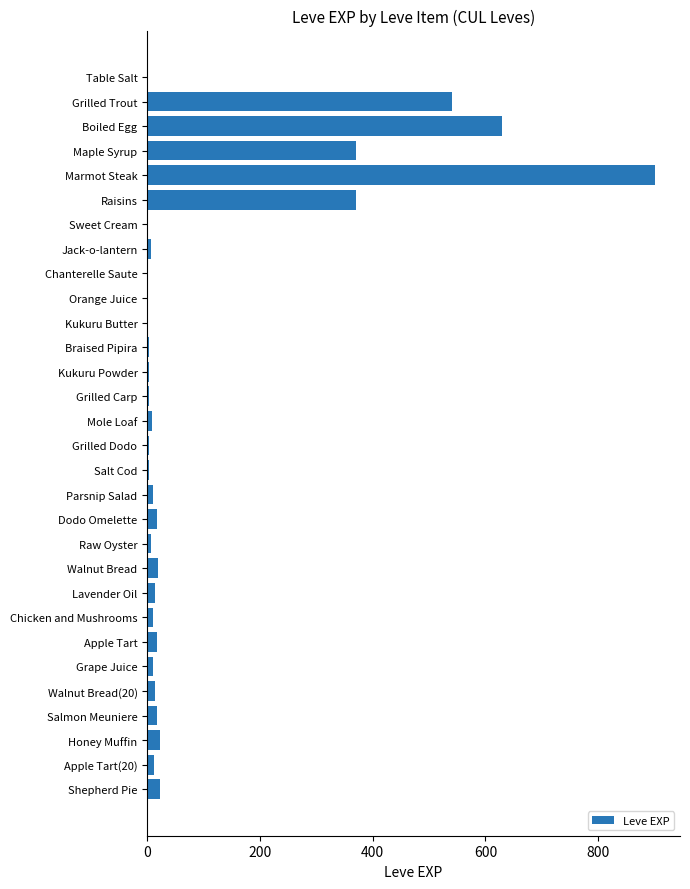

The chart shows a value of 12 at Apple Tart(20). True or false?

True